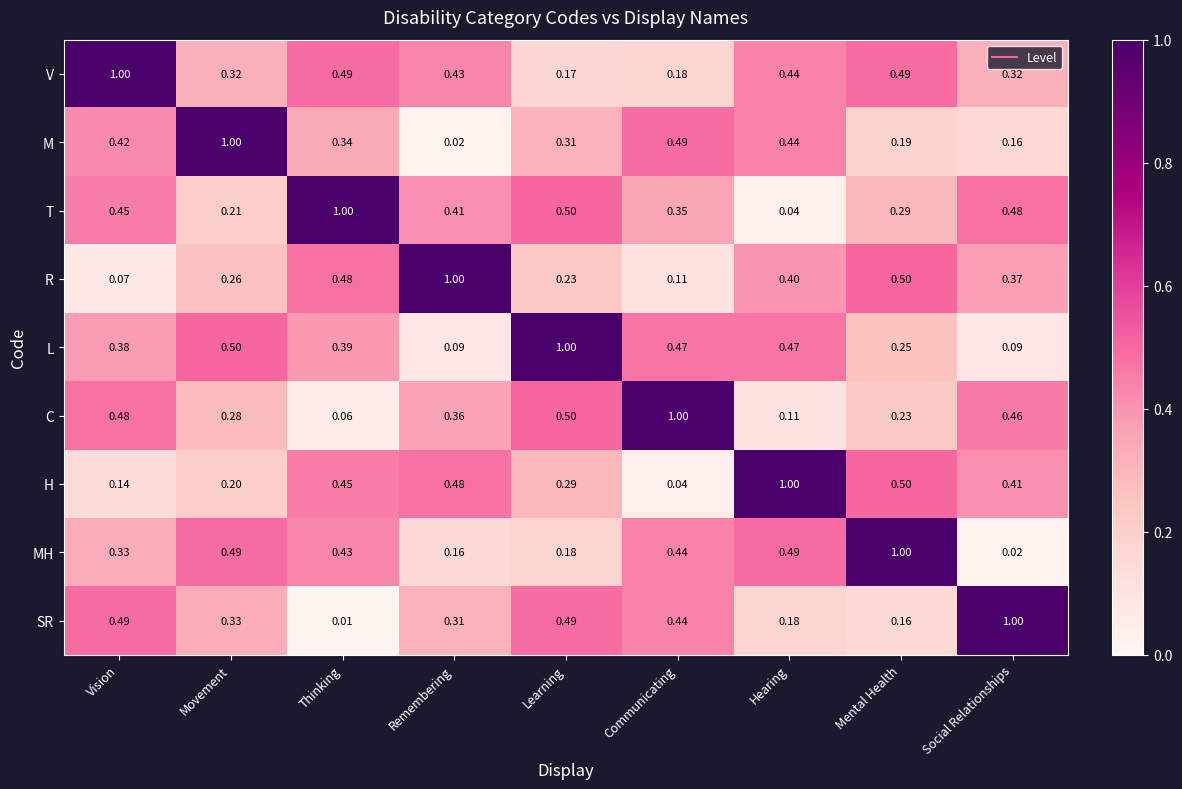

Where is M nearest to the value 0?

Remembering